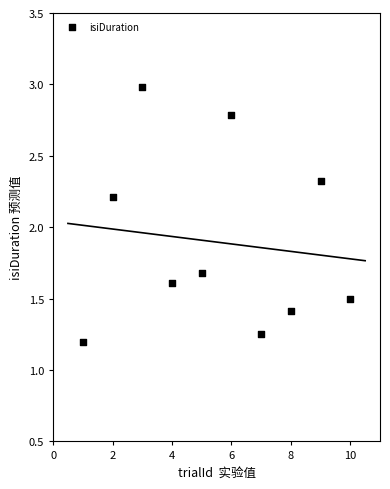

What Y value in the scatter plot is closest to 2?

2.2